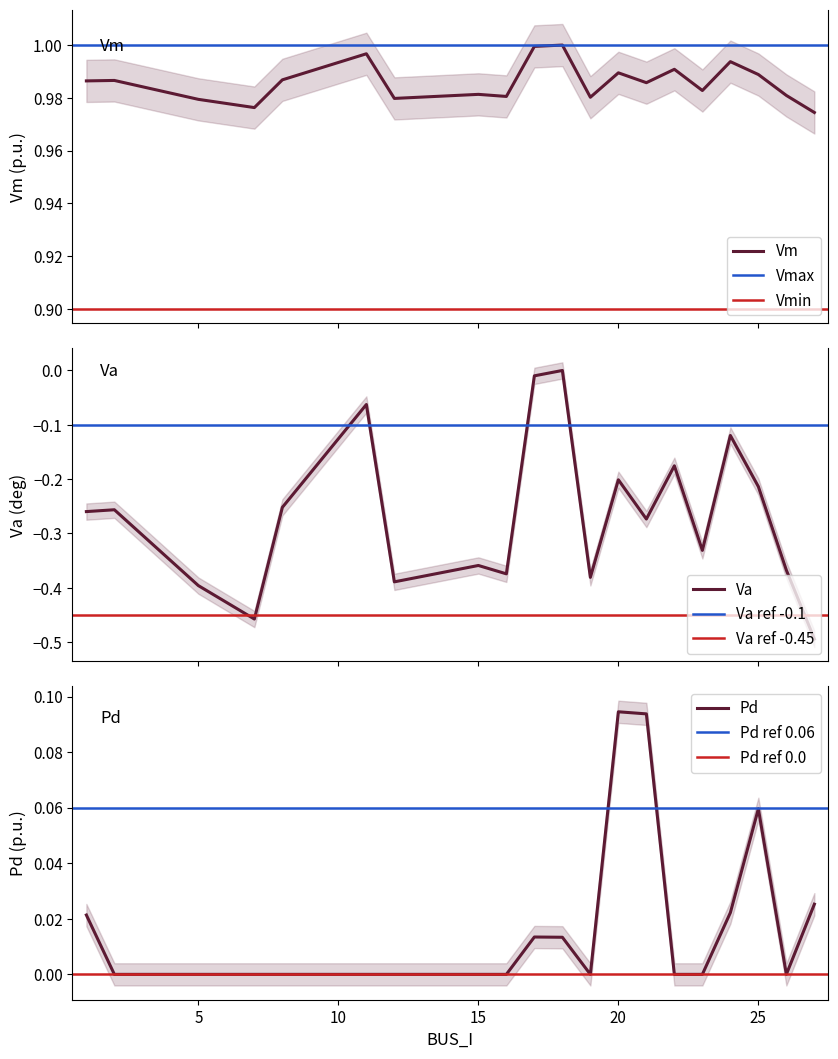

Reading left to right, list all the values displayed in this chart.

Vm: 1=1.0	2=1.0	5=1.0	7=1.0	8=1.0	11=1.0	12=1.0	15=1.0	16=1.0	17=1.0	18=1.0	19=1.0	20=1.0	21=1.0	22=1.0	23=1.0	24=1.0	25=1.0	26=1.0	27=1.0
Va: 1=-0.3	2=-0.3	5=-0.4	7=-0.5	8=-0.3	11=-0.1	12=-0.4	15=-0.4	16=-0.4	17=-0.0	18=0.0	19=-0.4	20=-0.2	21=-0.3	22=-0.2	23=-0.3	24=-0.1	25=-0.2	26=-0.4	27=-0.5
Pd: 1=0.0	2=0.0	5=0.0	7=0.0	8=0.0	11=0.0	12=0.0	15=0.0	16=0.0	17=0.0	18=0.0	19=0.0	20=0.1	21=0.1	22=0.0	23=0.0	24=0.0	25=0.1	26=0.0	27=0.0